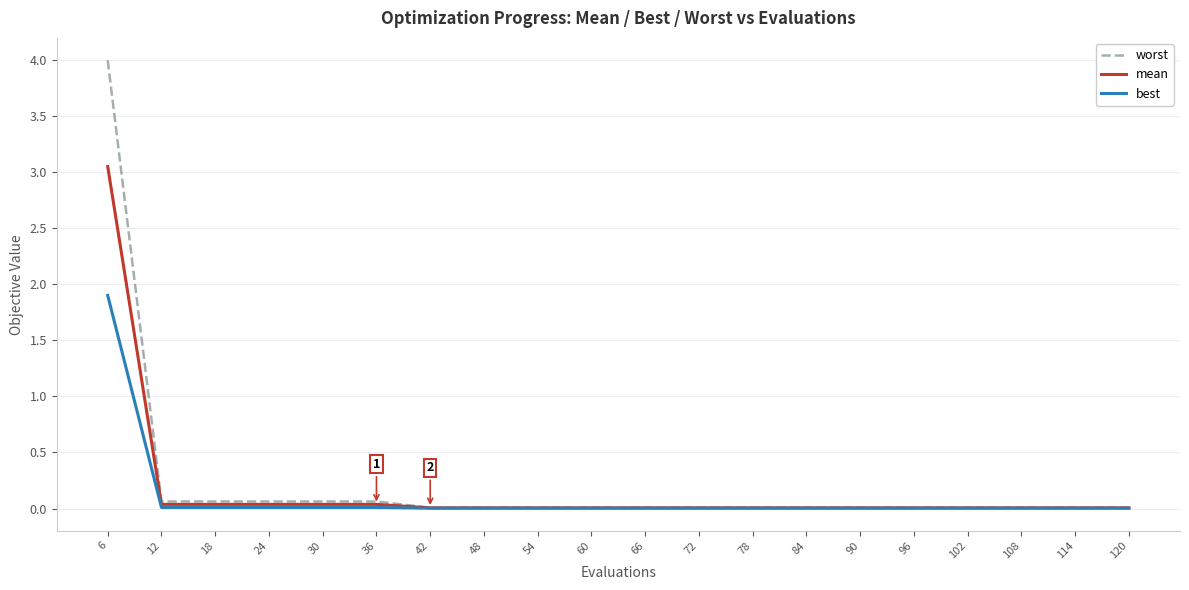

List the series in order of their peak value, highest first.

worst, mean, best